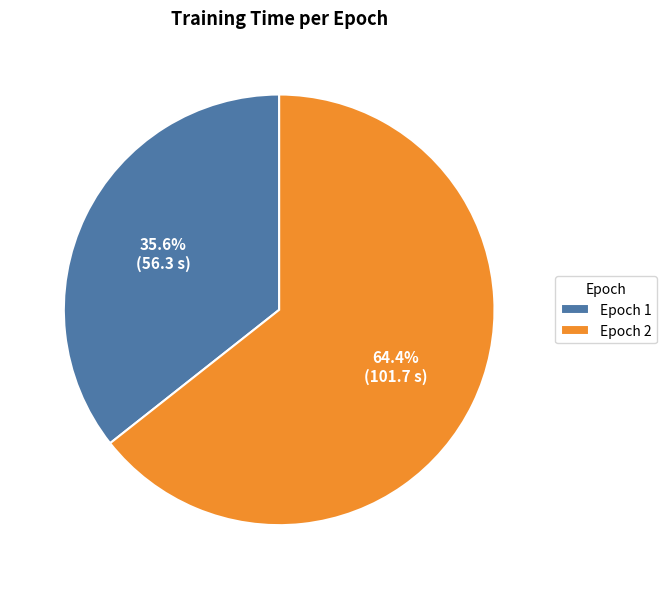

How many slices are in this pie chart?

2